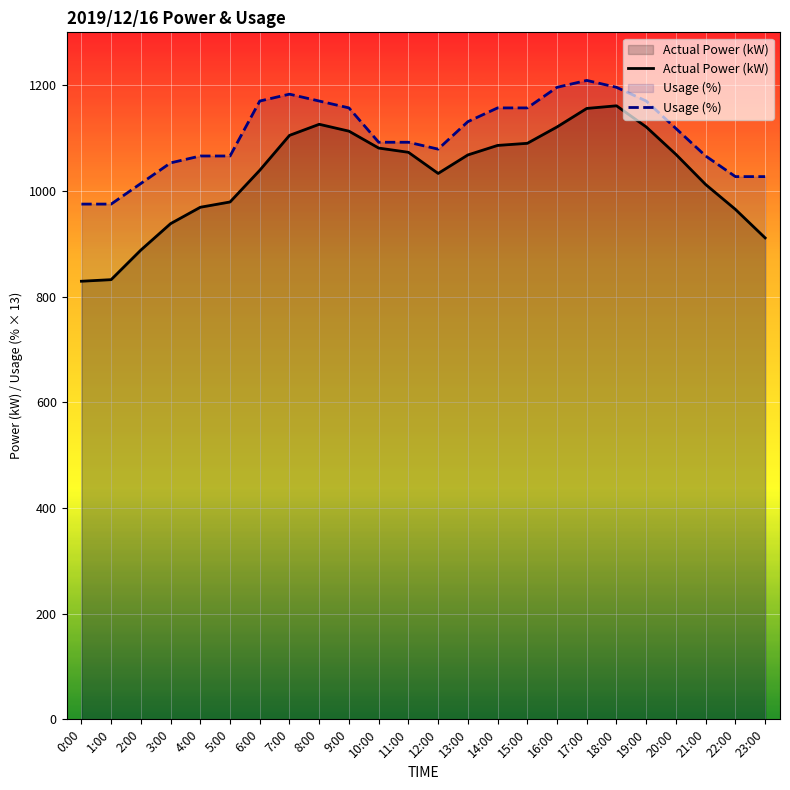

How many lines are shown in the chart?

2